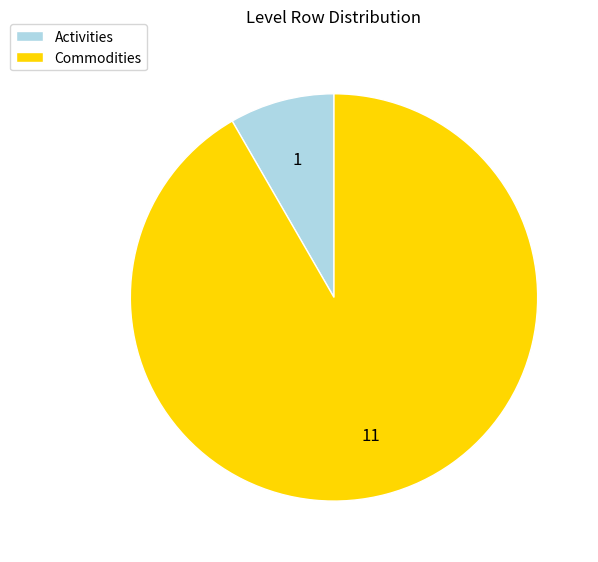

What is the largest slice in the pie chart?

Commodities